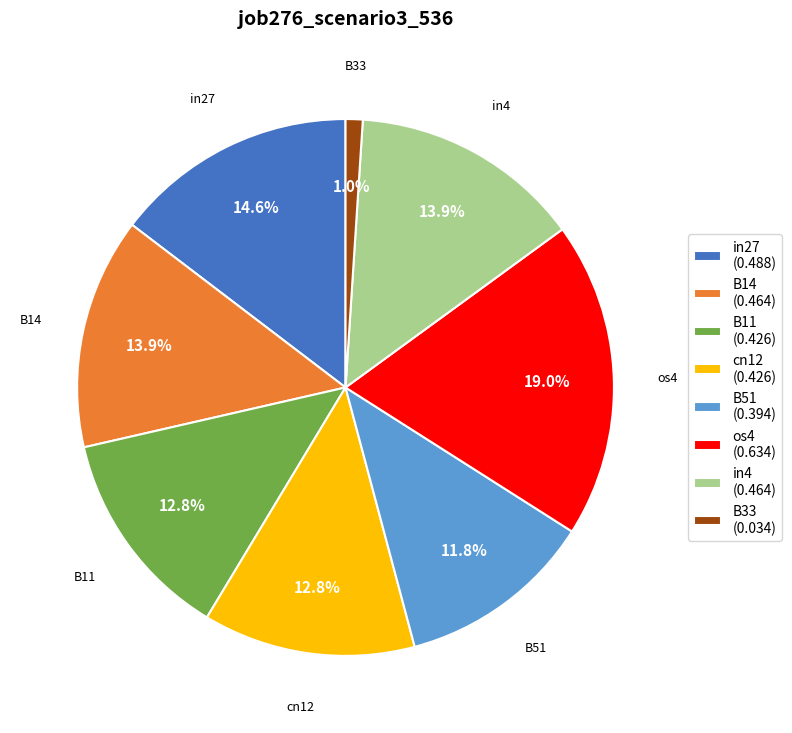

To the nearest percent, what percentage of the pie is B11?

13%